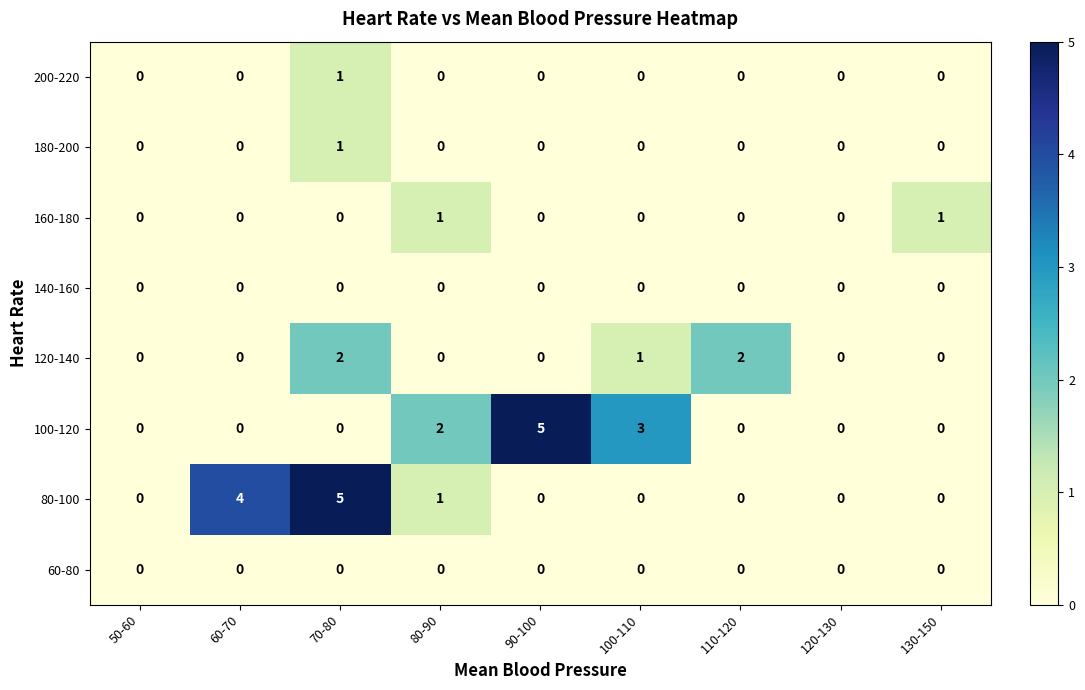

At which category is the sum across all series the highest?

70-80